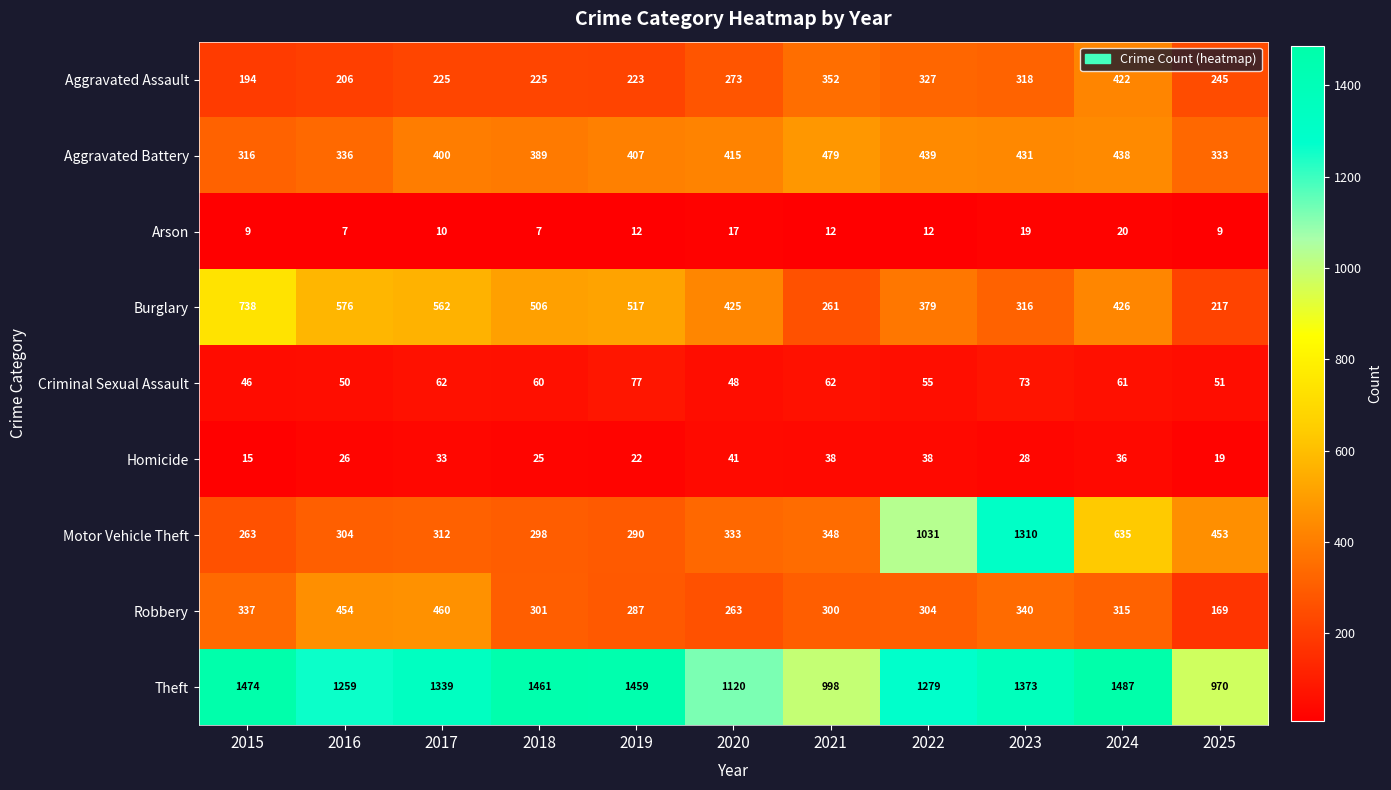

Which category has the lowest value in the Criminal Sexual Assault series?

2015